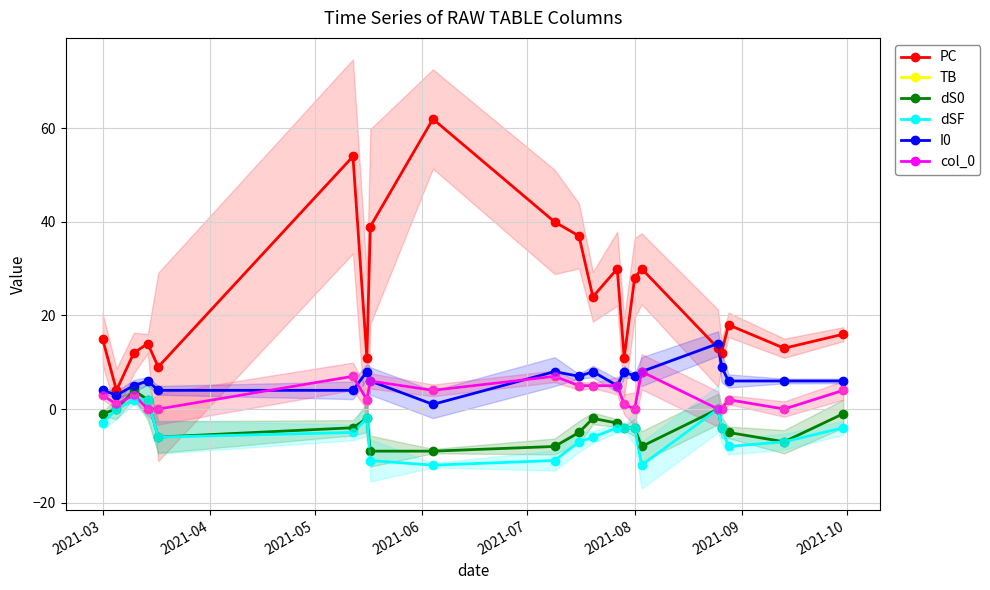

What are all the series names shown in the legend?

PC, TB, dS0, dSF, I0, col_0